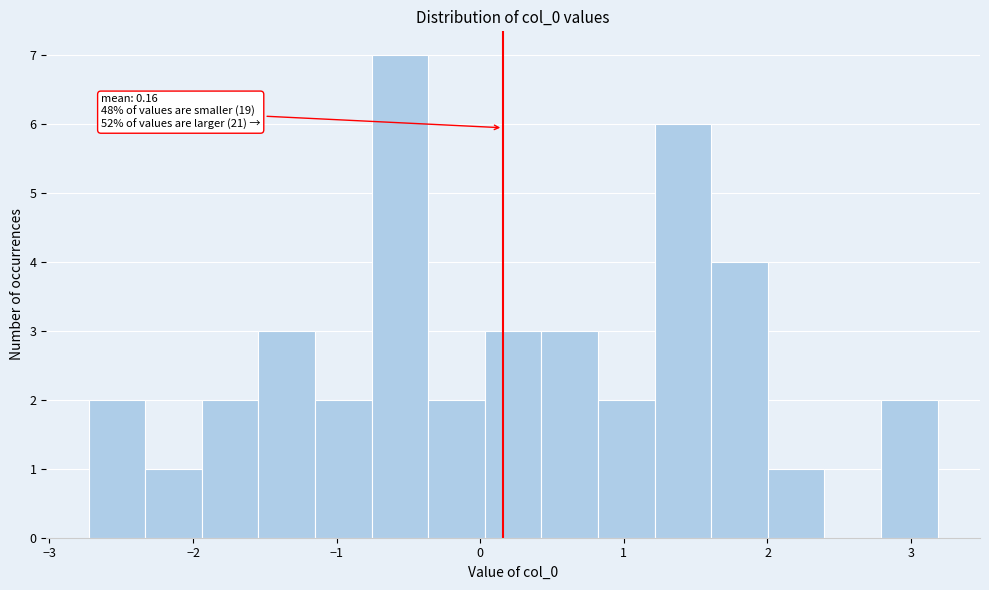

Around what value on the x-axis is the tallest bar? Give the approximate position of its centre, as read against the axis.

-0.6